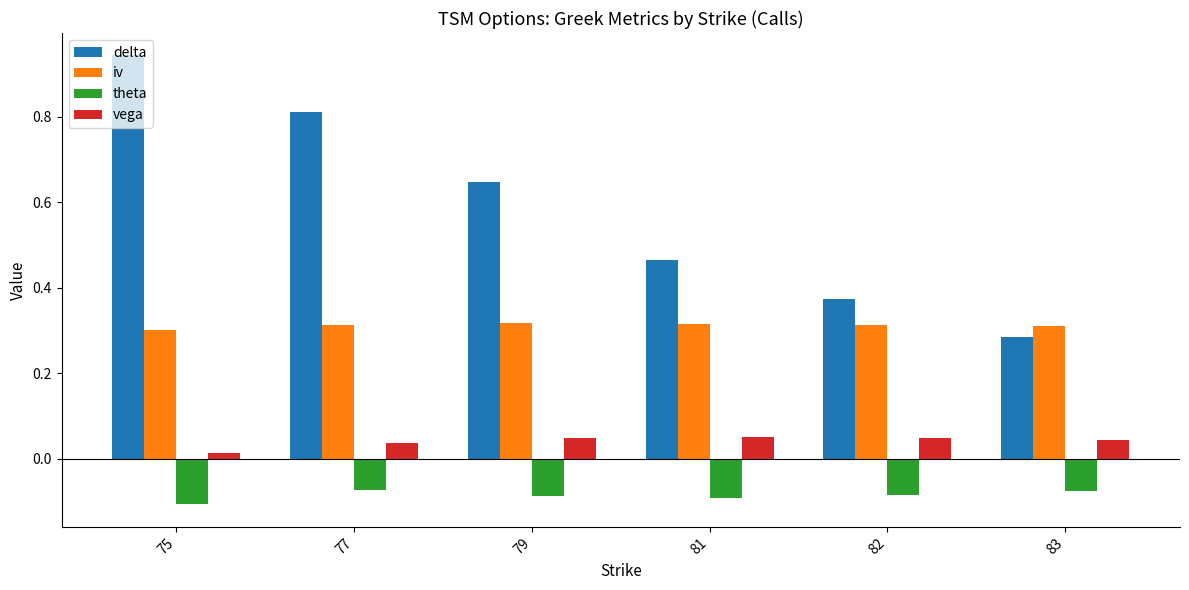

Count the number of categories in the chart.

6